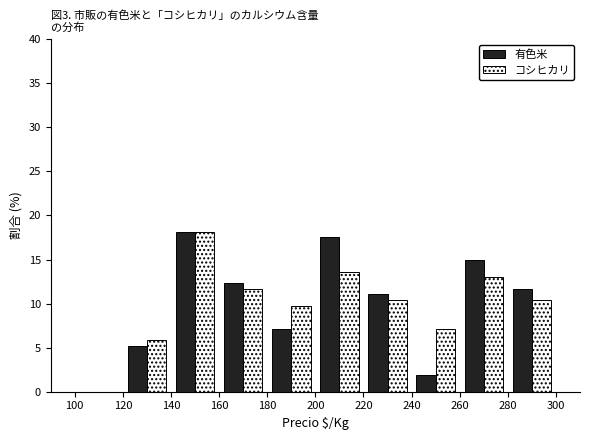

What is the height of the コシヒカリ bar covering 280 to 300 on the x-axis? The values are not printed on the chart, so give them approximately, as read against the axis.

10.5